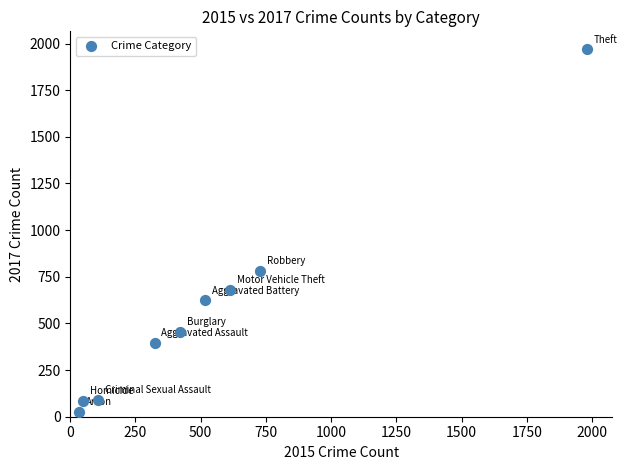

What Y value in the scatter plot is closest to 995?

780